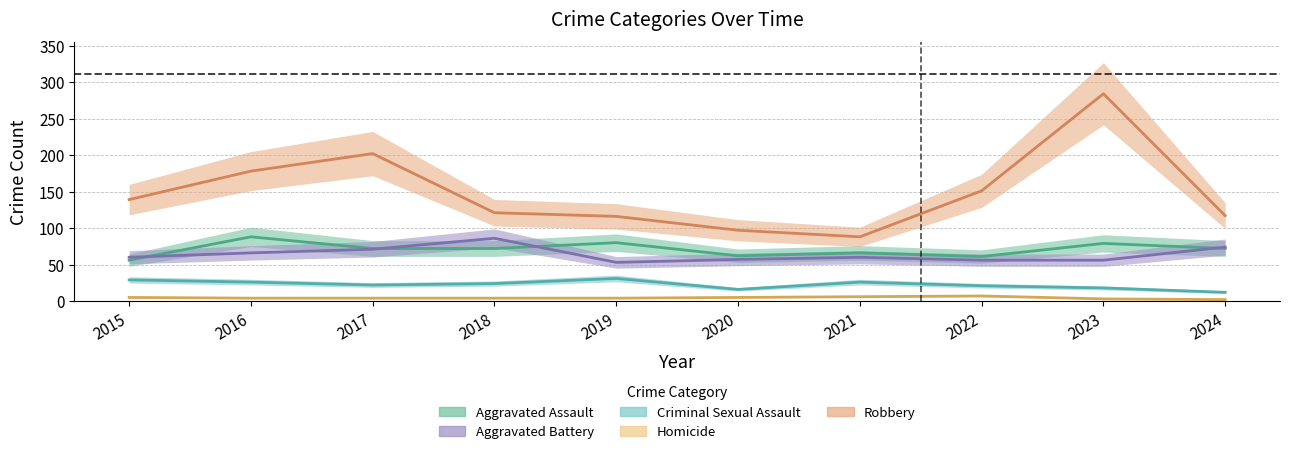

True or false: Robbery and Criminal Sexual Assault cross at least once.

False